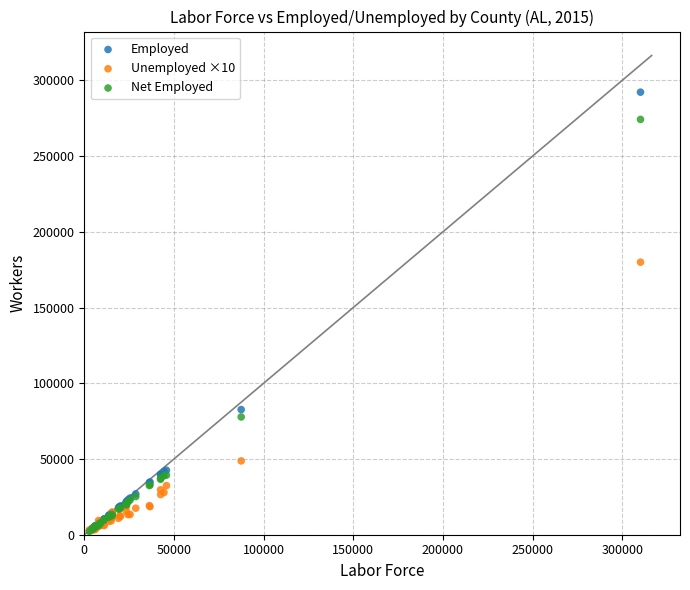

What are all the series names shown in the legend?

Employed, Unemployed ×10, Net Employed